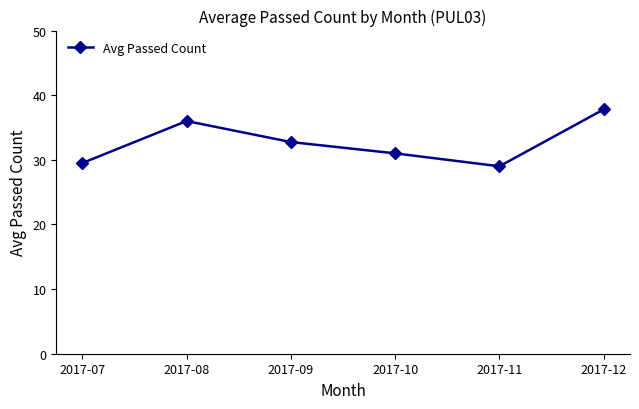

What is the ratio of the value at 2017-12 to the value at 2017-11?

1.3